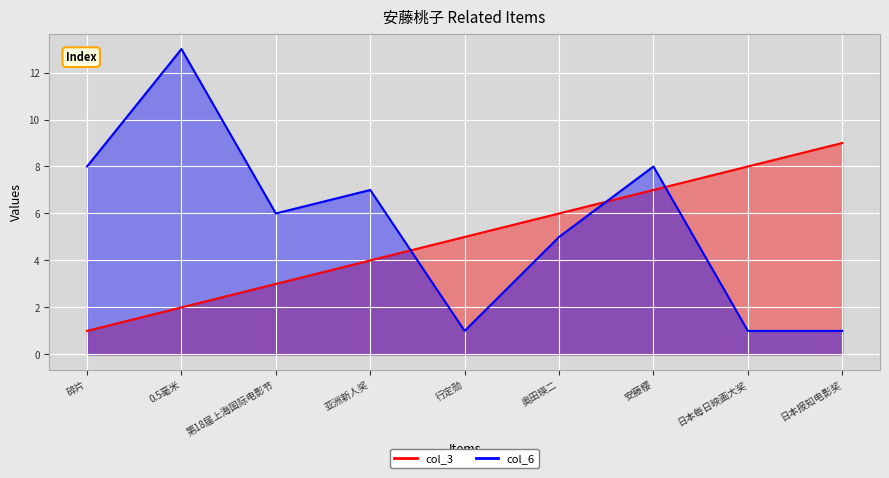

How many values in the col_6 series exceed 6?

4